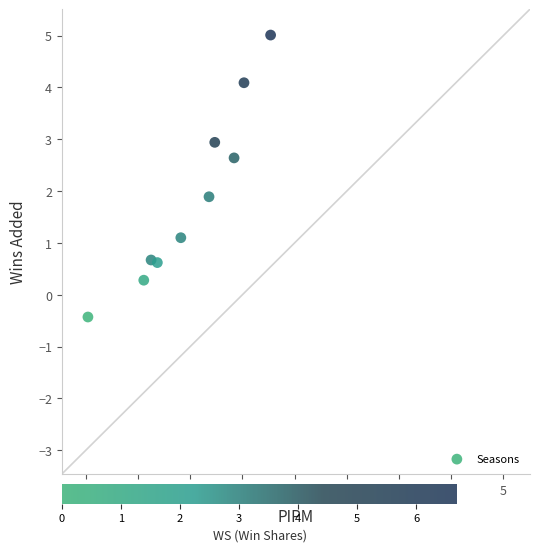

What is the range of Y values (max minus min)?

5.4